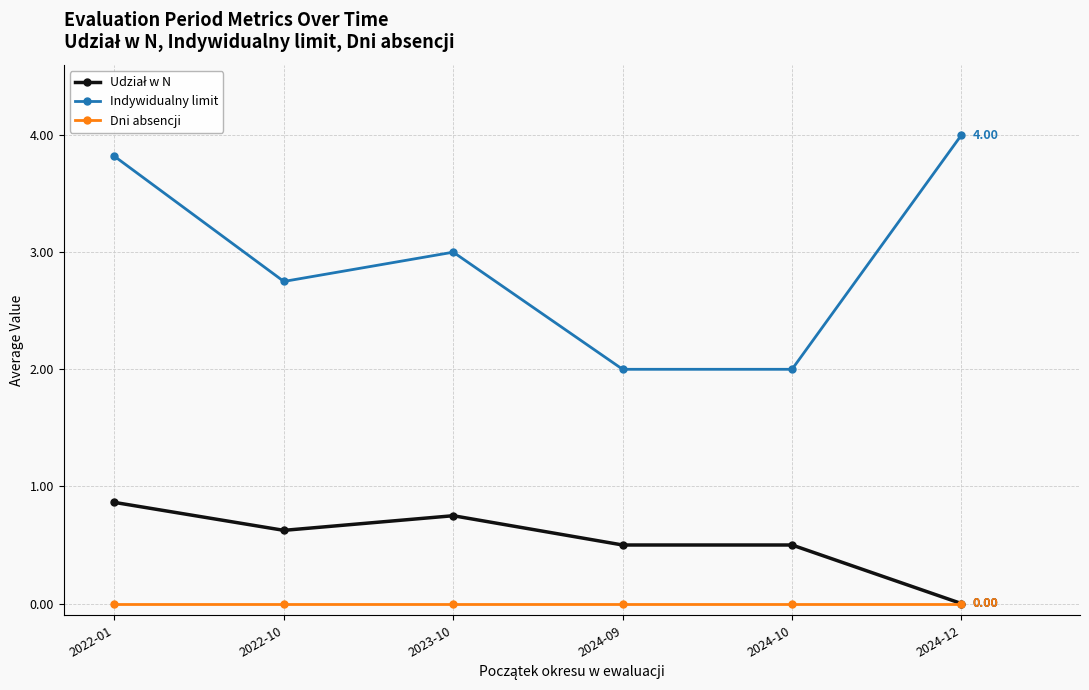

True or false: Indywidualny limit and Dni absencji cross at least once.

False